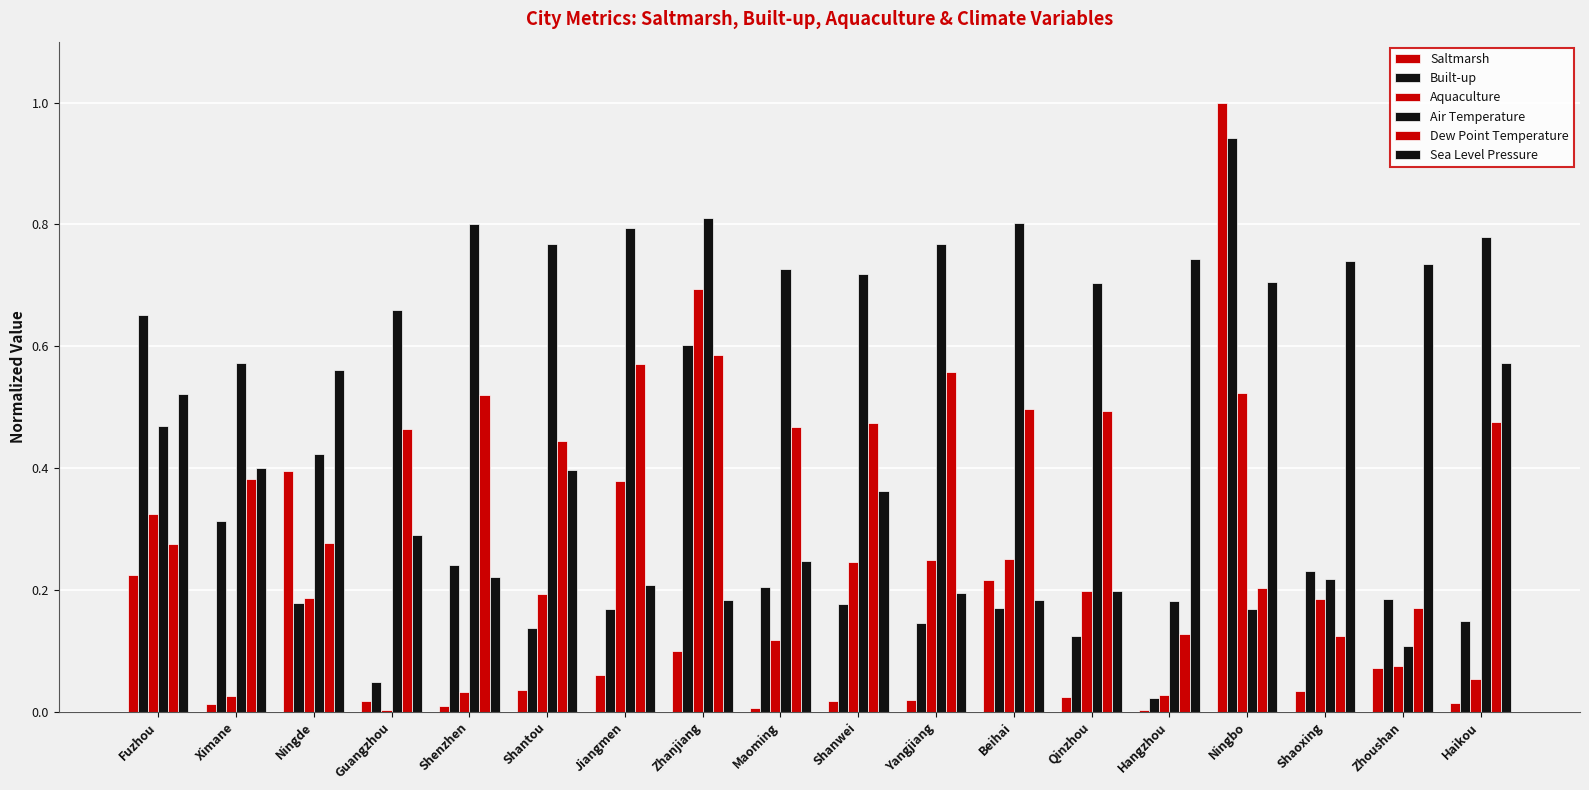

What is the spread (max minus min) of values at Zhoushan?

0.7